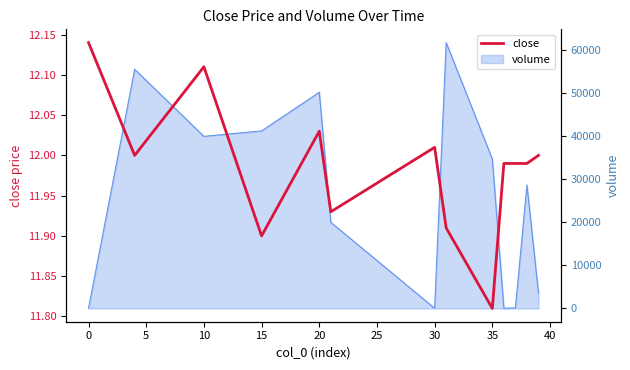

Between 40 and 5, which is larger?

5